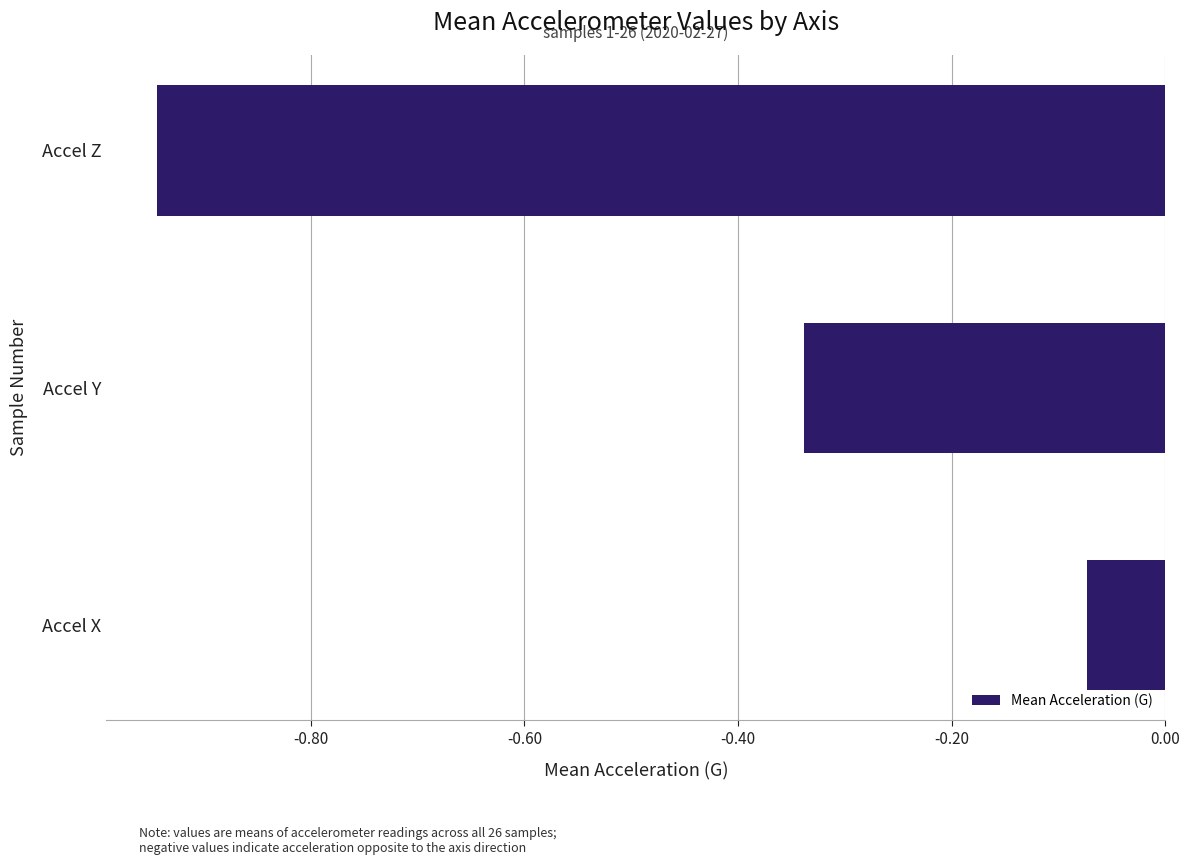

Between Accel Y and Accel X, which is larger?

Accel X